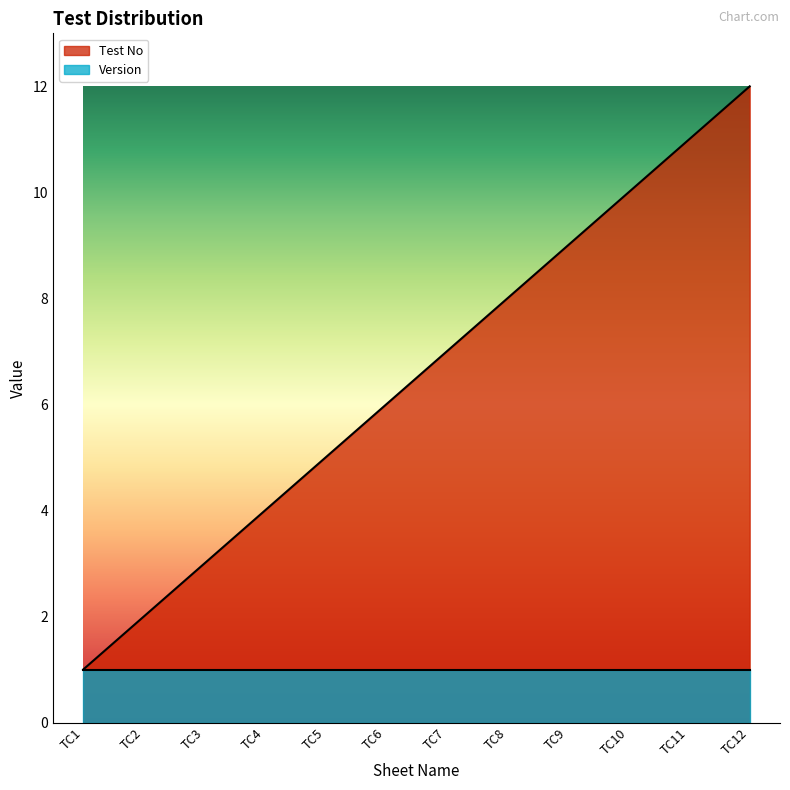

What is the smallest value displayed?

1